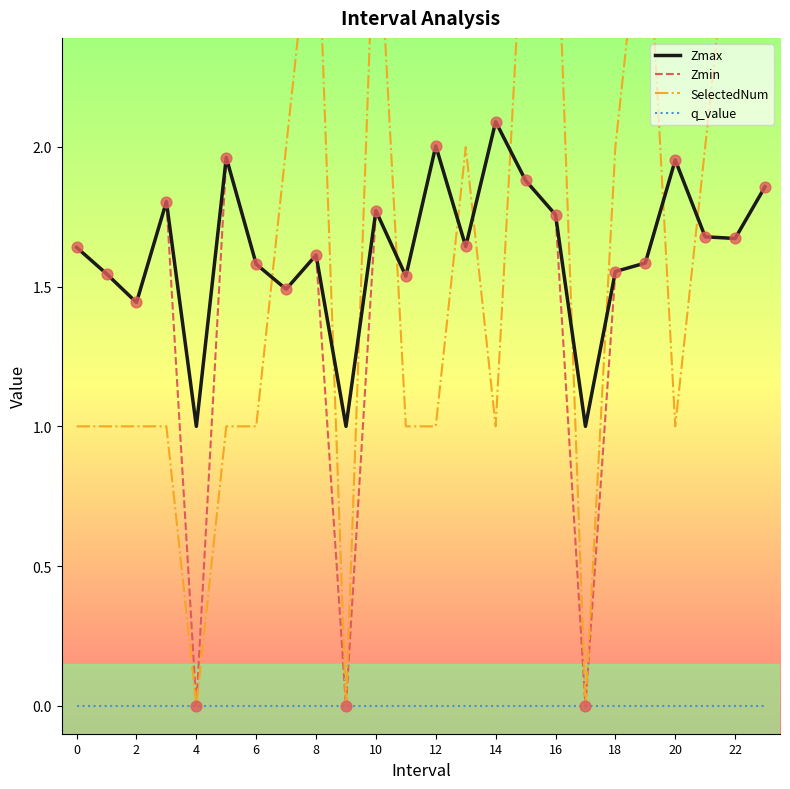

Which series has the largest total across all categories?

Zmax